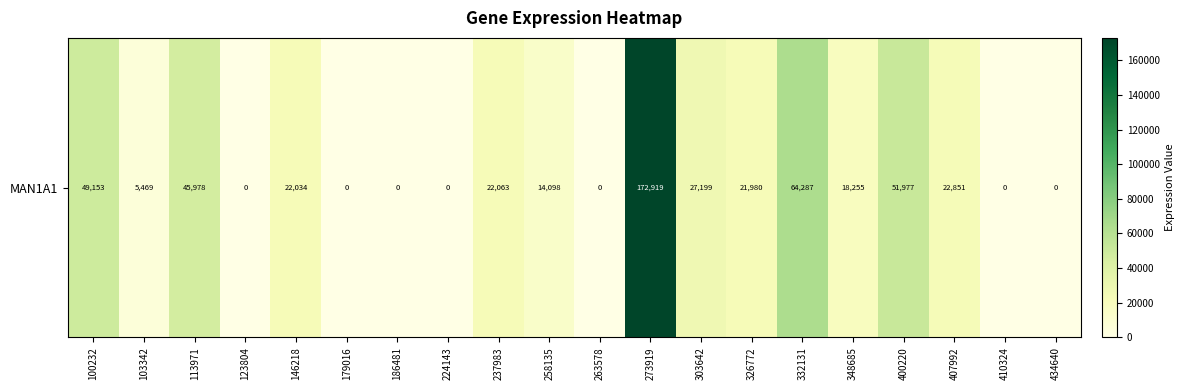

At which label is the value closest to 86459?

332131